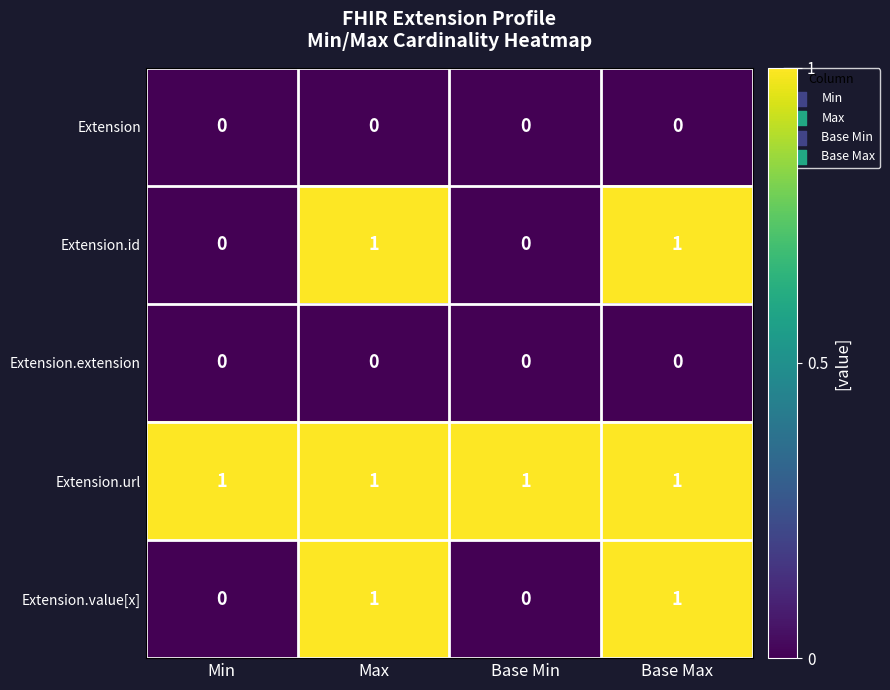

Count the number of data series in this chart.

5